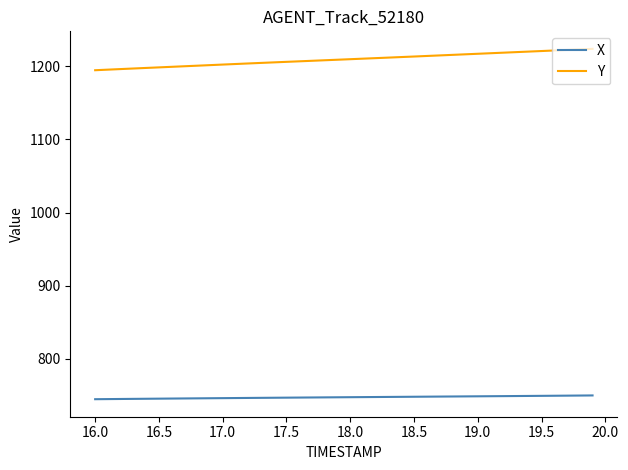

Which series has the largest total across all categories?

Y